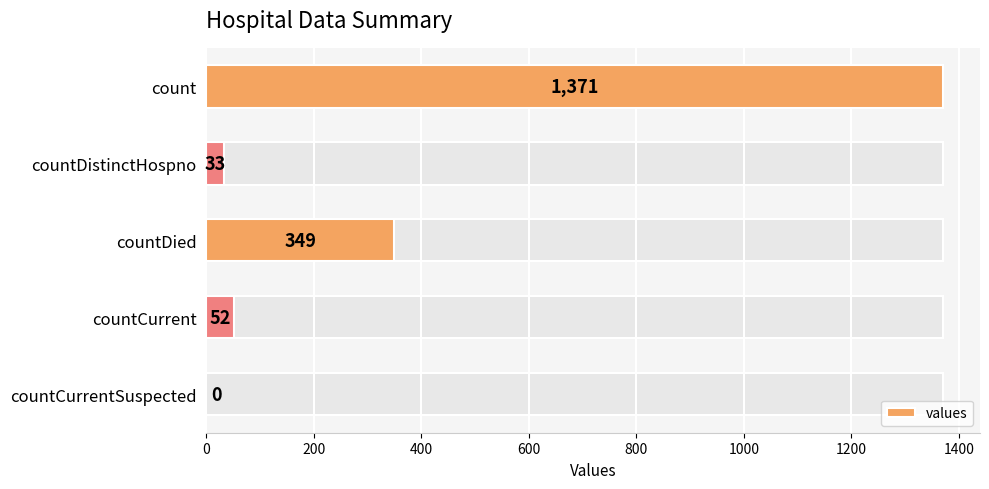

The value of values at count is 1371. True or false?

True